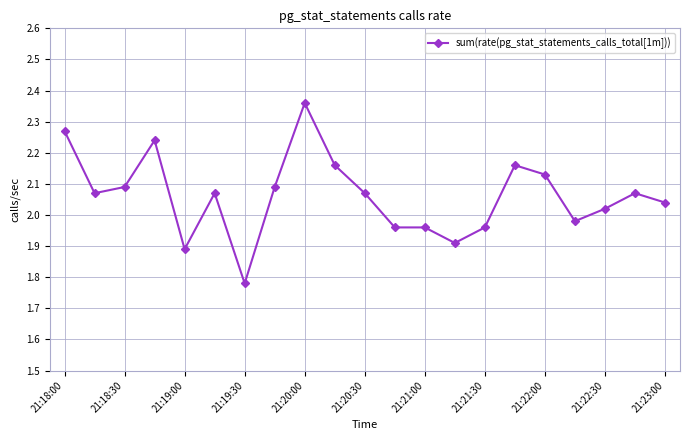

True or false: the data has more than 1 interior local peaks.

True